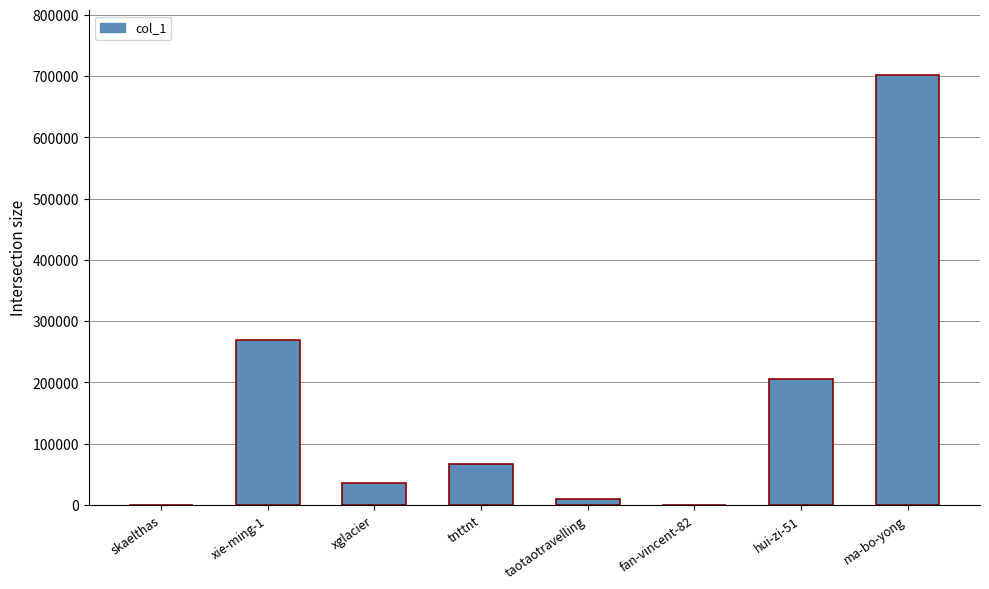

What value does the data have at fan-vincent-82, to the nearest 50?

100